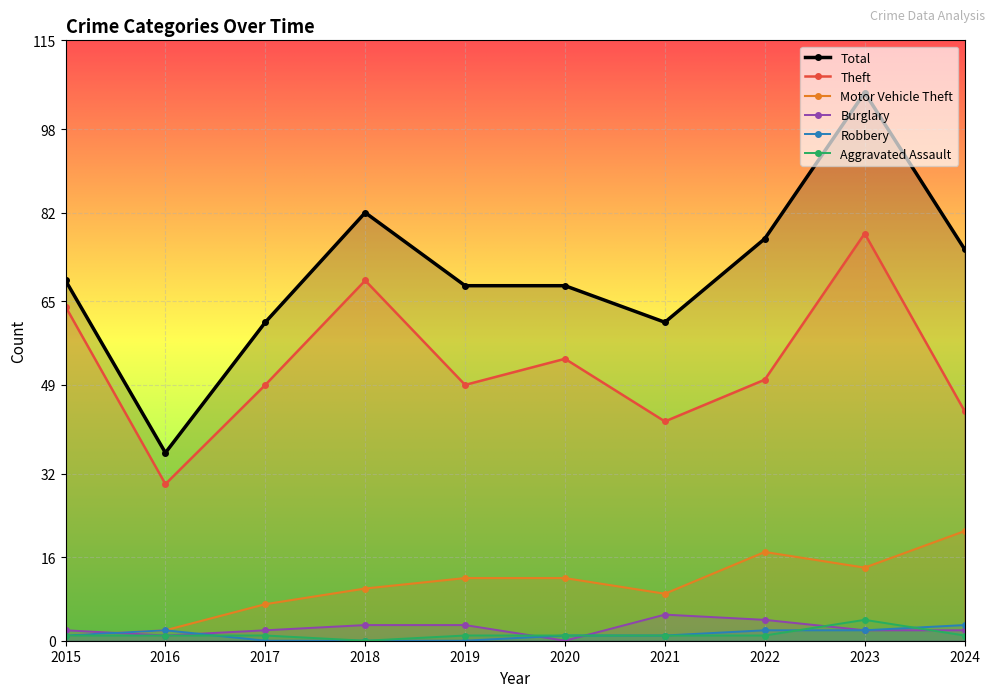

True or false: Theft and Burglary intersect in this chart.

False